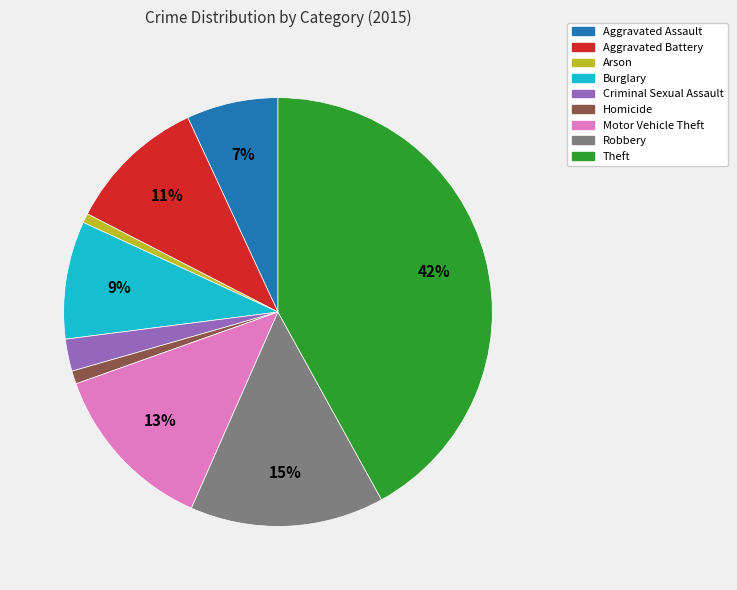

The Motor Vehicle Theft slice represents 1% of the pie. True or false?

False